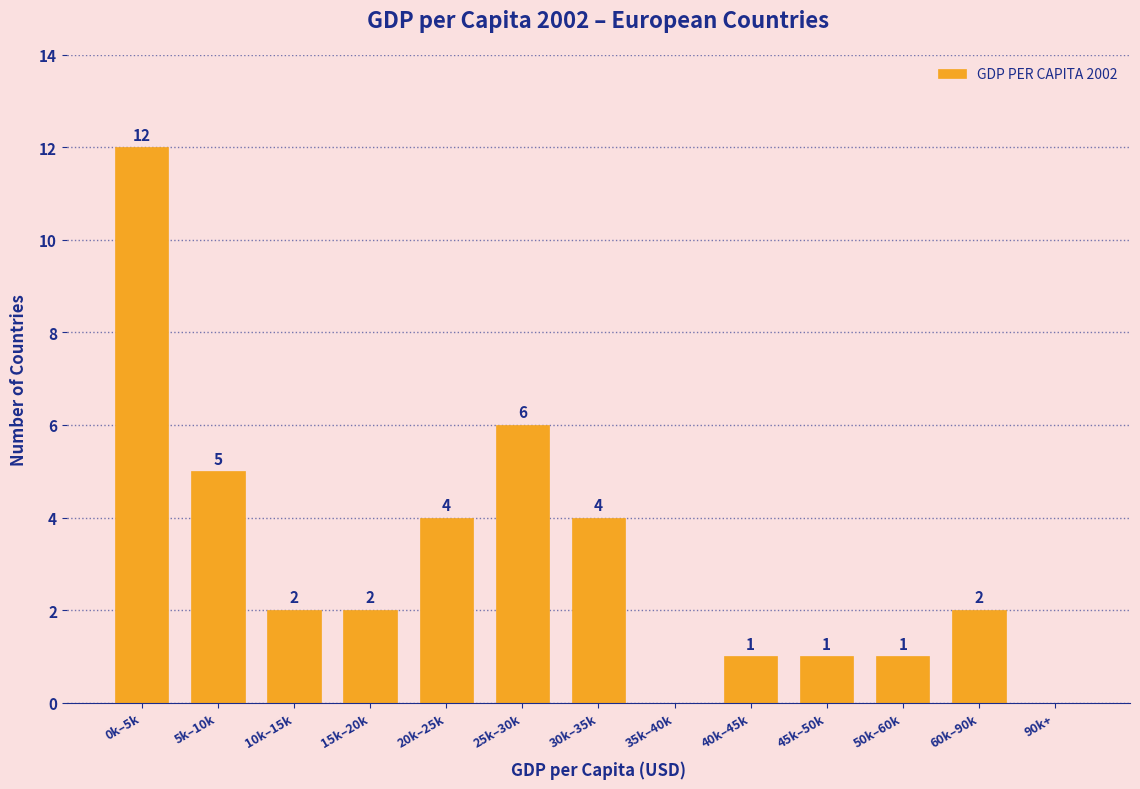

Reading left to right, list all the values displayed in this chart.

0k–5k=12	5k–10k=5	10k–15k=2	15k–20k=2	20k–25k=4	25k–30k=6	30k–35k=4	35k–40k=0	40k–45k=1	45k–50k=1	50k–60k=1	60k–90k=2	90k+=0